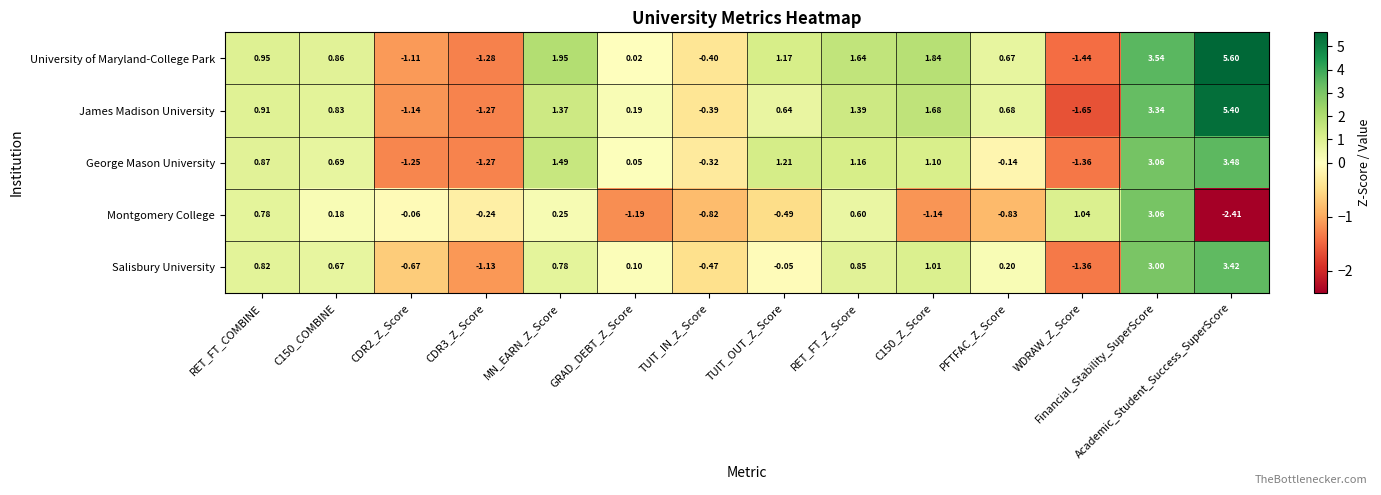

Which label corresponds to the largest value in the chart?

Academic_Student_Success_SuperScore